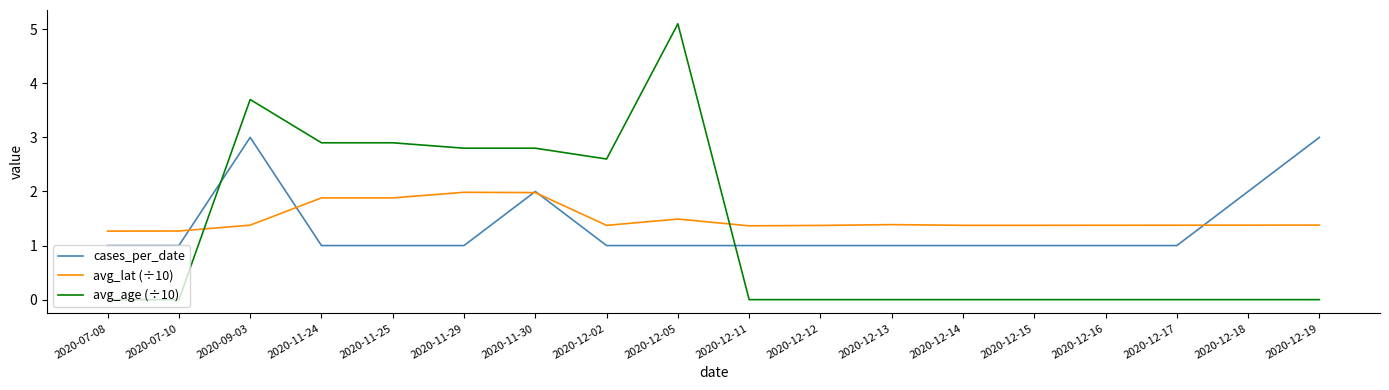

Rank the series at 2020-12-02 from lowest to highest value.

cases_per_date, avg_lat (÷10), avg_age (÷10)